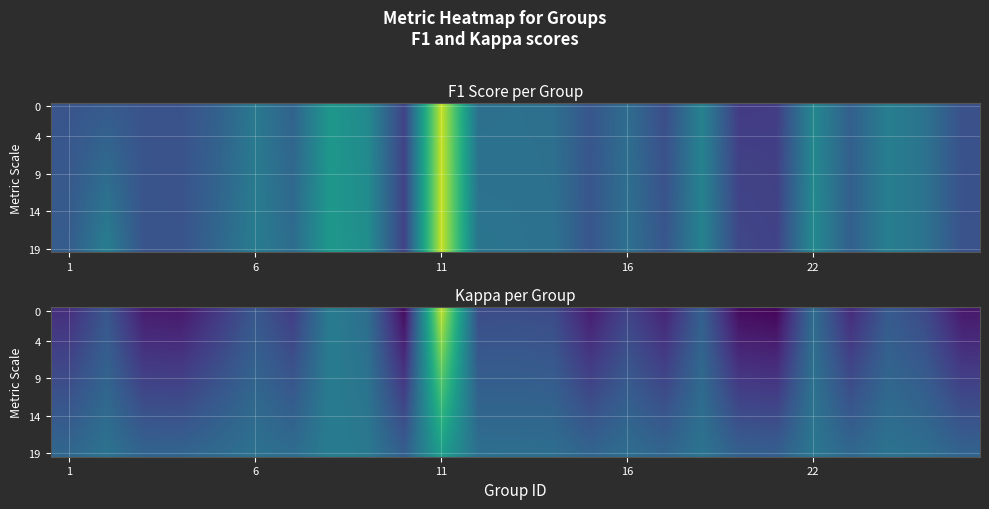

What is the maximum value shown in the chart?

0.7